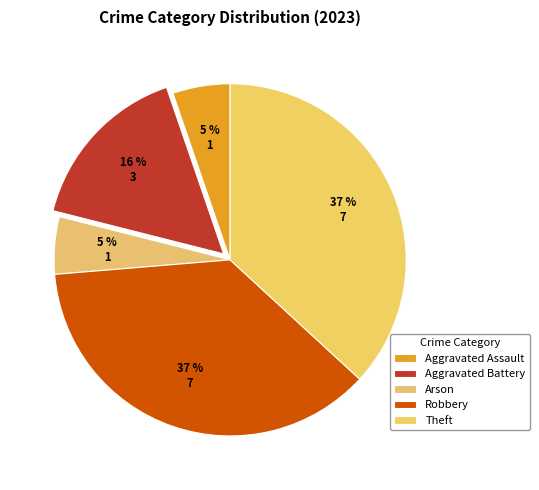

How many segments does this pie chart have?

5